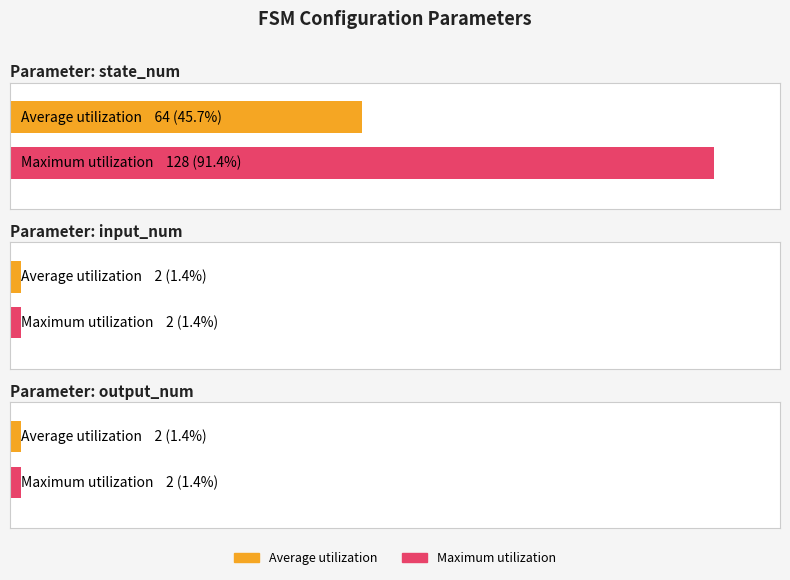

Between state_num and input_num, which is larger?

state_num